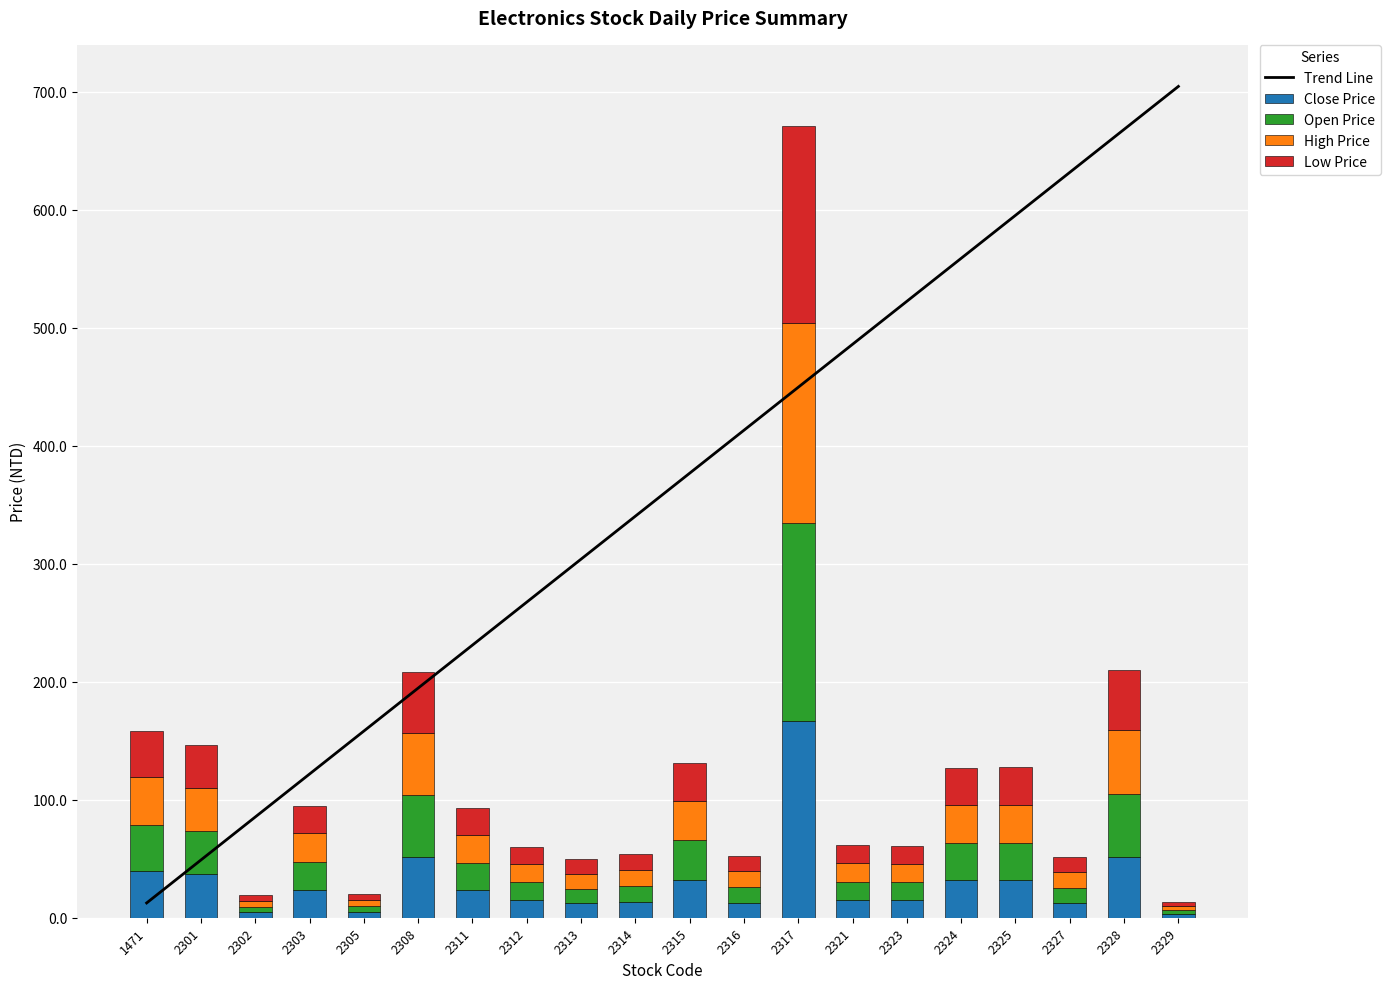

Reading left to right, list all the values displayed in this chart.

Trend Line: 12.5	49.0	85.4	121.8	158.2	194.6	231.1	267.5	303.9	340.3	376.8	413.2	449.6	486.0	522.4	558.9	595.3	631.7	668.1	704.6
Close Price: 39.5	36.7	4.7	23.9	5.0	51.6	23.1	14.9	12.2	13.2	32.2	12.9	167.0	15.1	15.3	31.7	31.8	12.8	51.5	3.3
Open Price: 39.0	36.6	4.8	23.4	5.0	52.1	23.2	15.2	12.5	13.6	33.4	13.1	167.5	15.5	15.2	31.8	31.6	12.8	53.3	3.3
High Price: 40.5	37.0	4.8	24.3	5.2	53.2	23.8	15.3	12.6	13.7	33.6	13.2	169.5	15.6	15.3	32.0	32.5	13.1	53.9	3.4
Low Price: 39.0	36.4	4.7	23.3	5.0	51.5	23.1	14.9	12.2	13.1	32.2	12.8	167.0	15.1	15.1	31.6	31.6	12.8	51.5	3.3